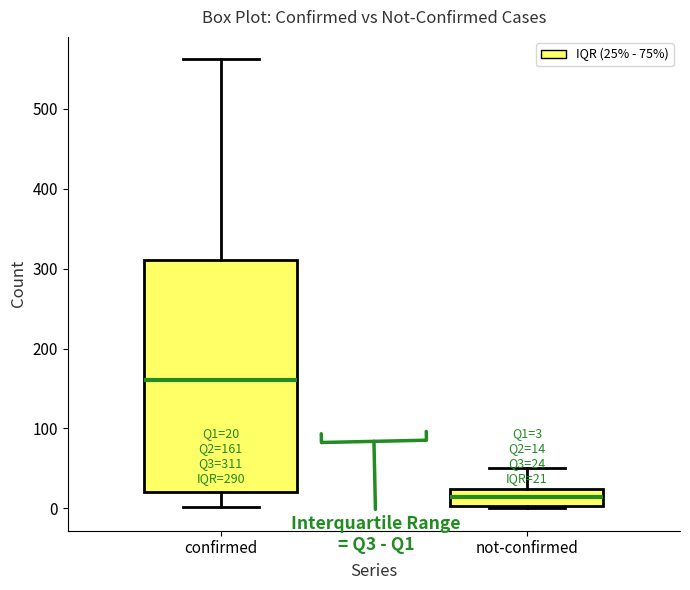

Which box is the tallest, from its lower edge to its upper edge?

confirmed